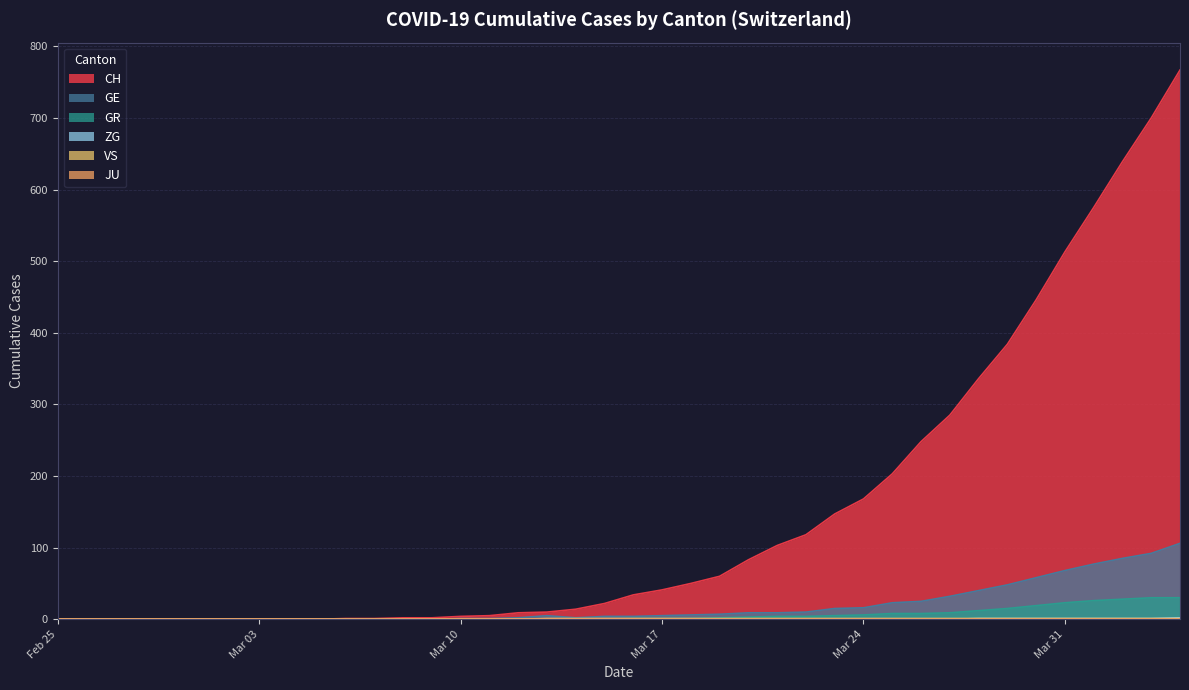

Which series has the largest total across all categories?

CH